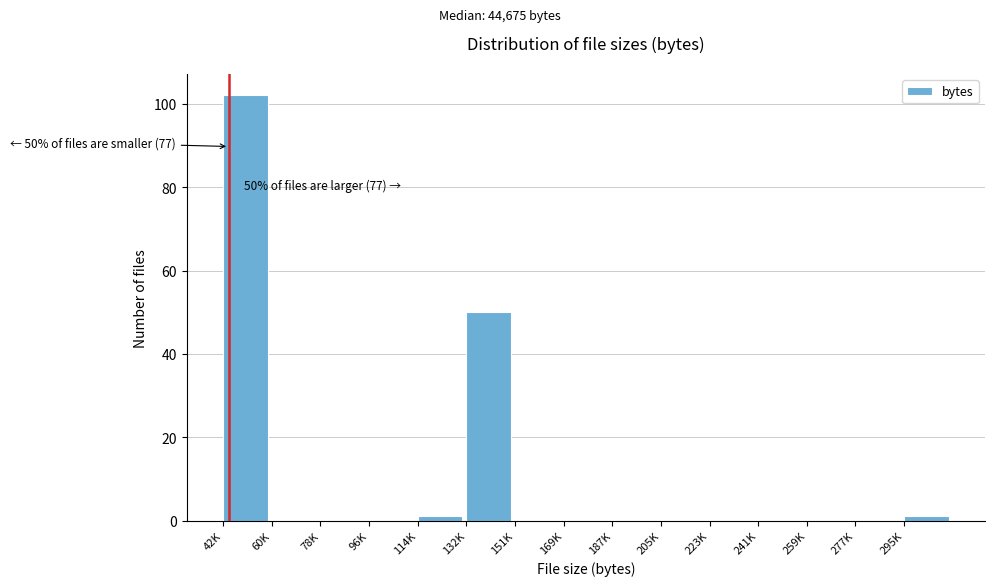

Reading left to right, what are all the values shown in this chart?

42K=102	60K=0	78K=0	96K=0	114K=1	132K=50	151K=0	169K=0	187K=0	205K=0	223K=0	241K=0	259K=0	277K=0	295K=1